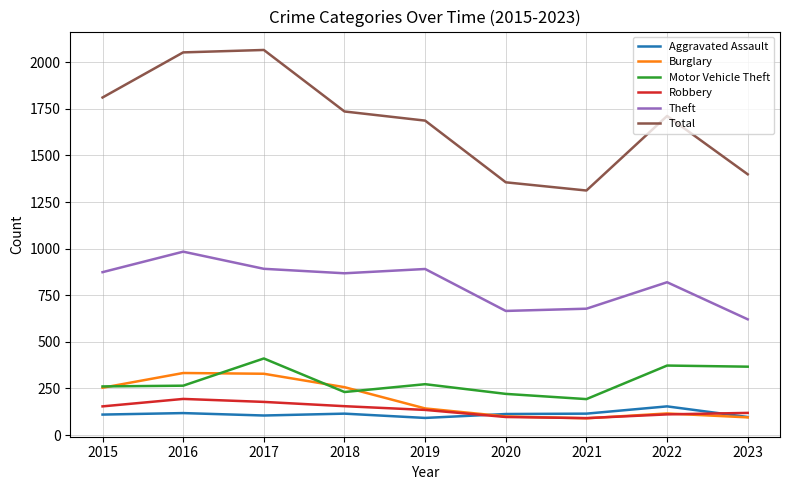

What is the difference between the maximum and second lowest values in the Motor Vehicle Theft series?

190